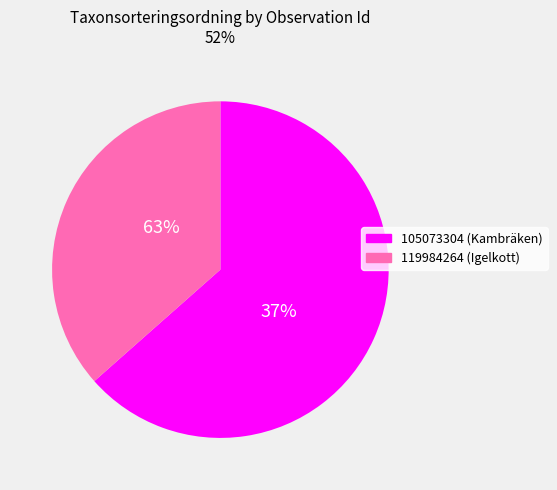

Rank the categories by value from highest to lowest.

105073304, 119984264